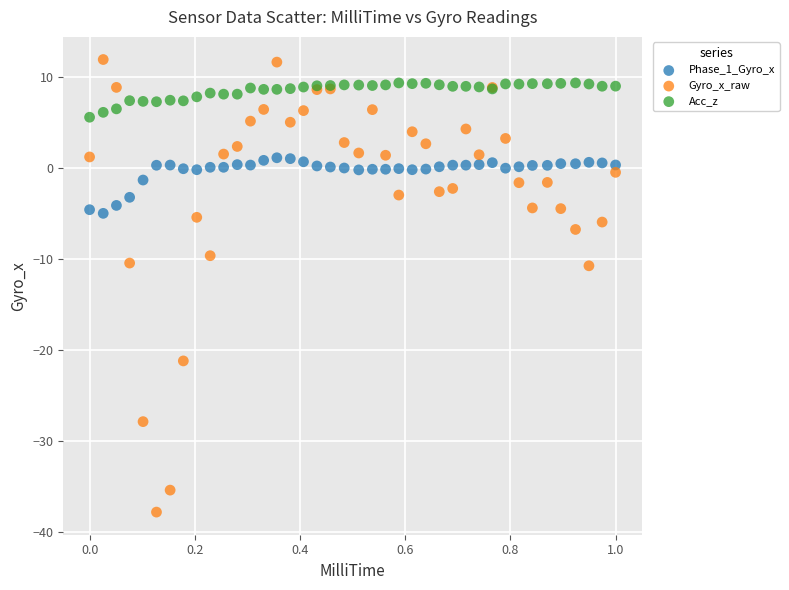

What is the X range (max minus min) for the scatter plot?

1.0